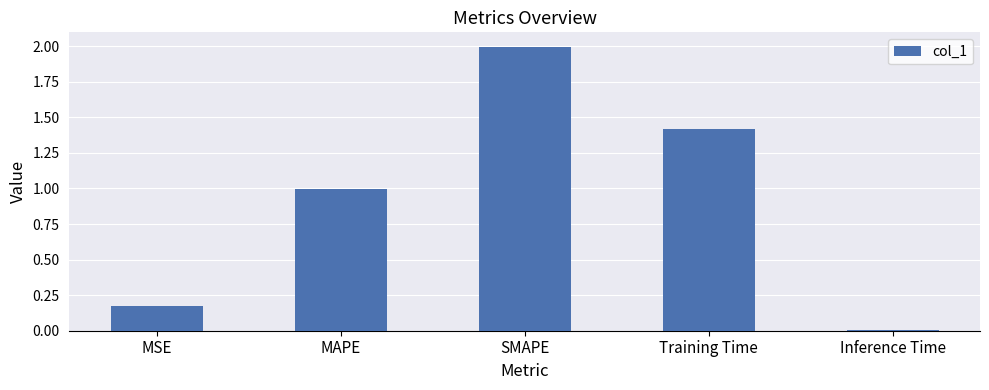

Approximately how many times larger is the value at SMAPE compared to Training Time?

1.4